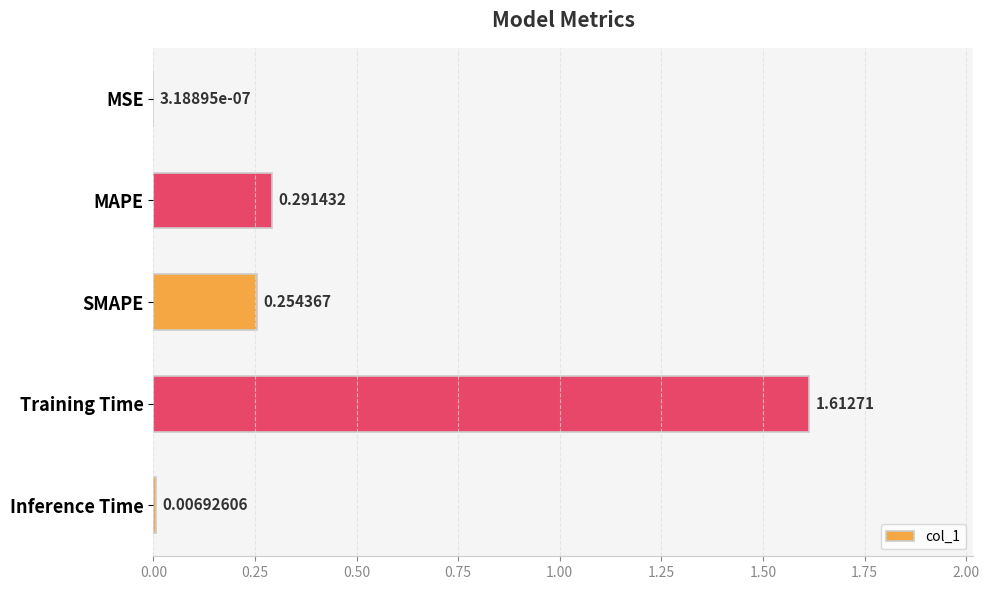

What is the change in value from MAPE to Inference Time?

-0.3